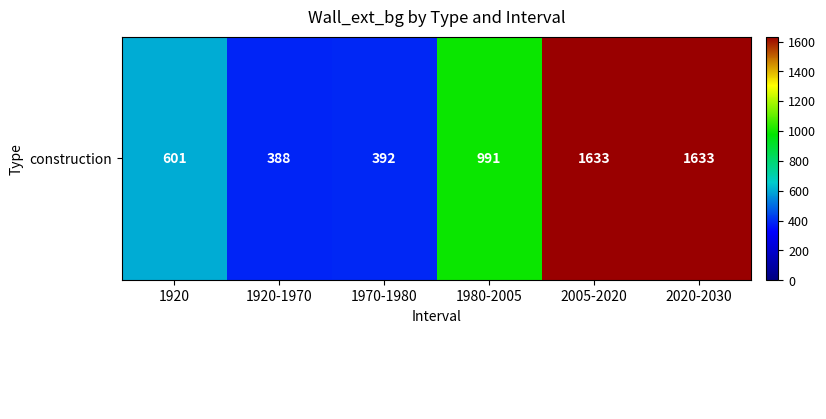

How many distinct data groups are displayed?

2